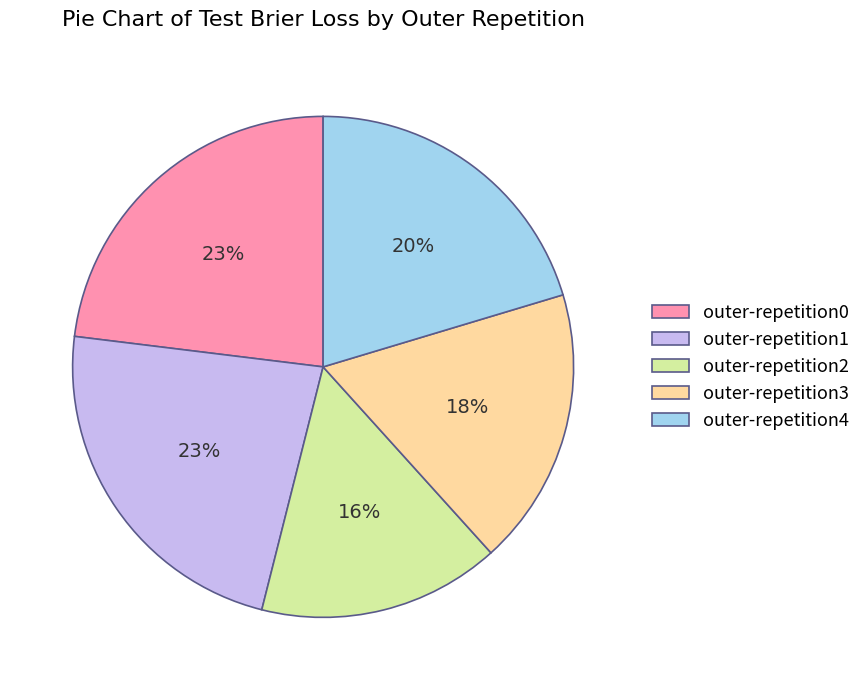

True or false: outer-repetition2 accounts for 16% of the total.

True